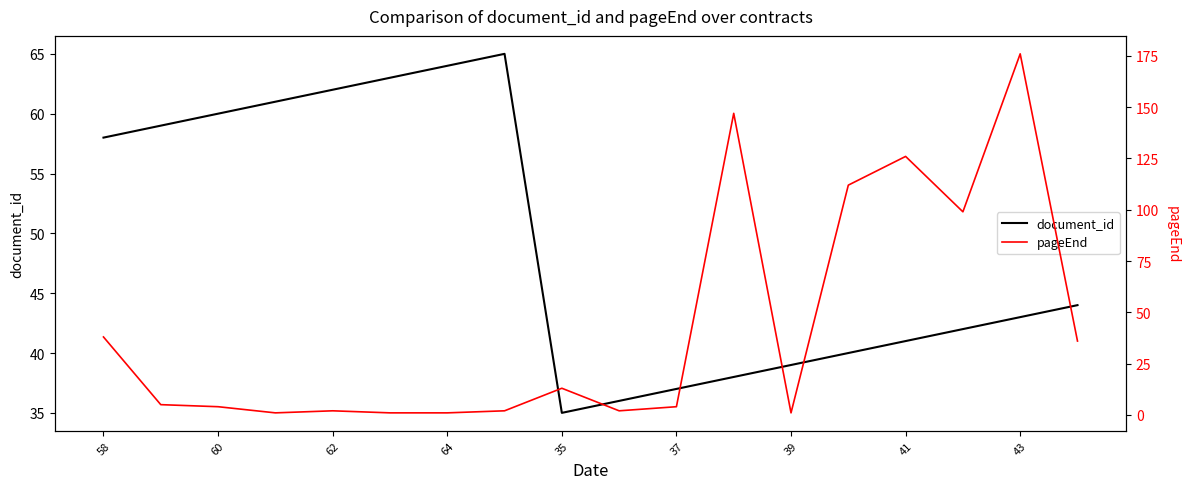

Read the document_id value at 15.

42